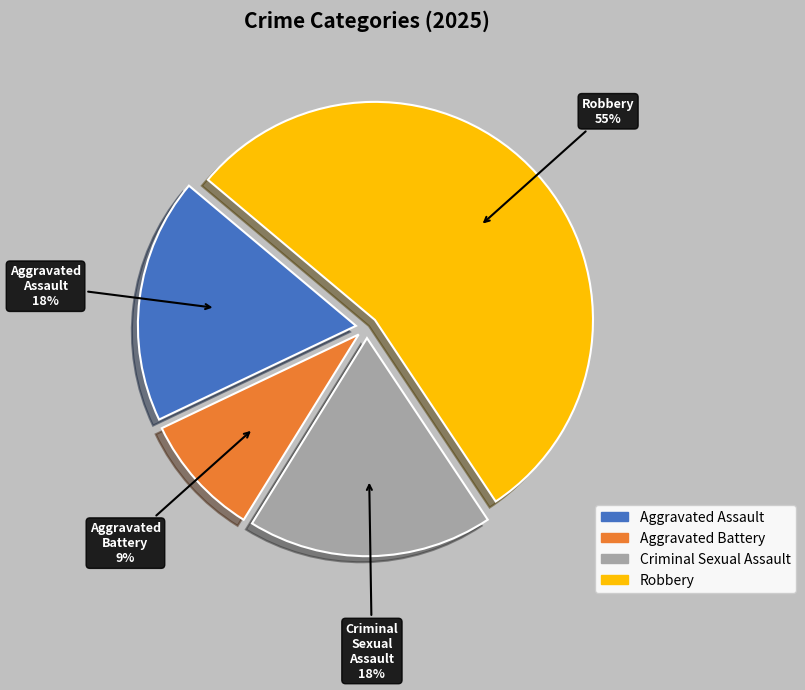

Is it true that Criminal Sexual Assault is 25% of the pie?

False